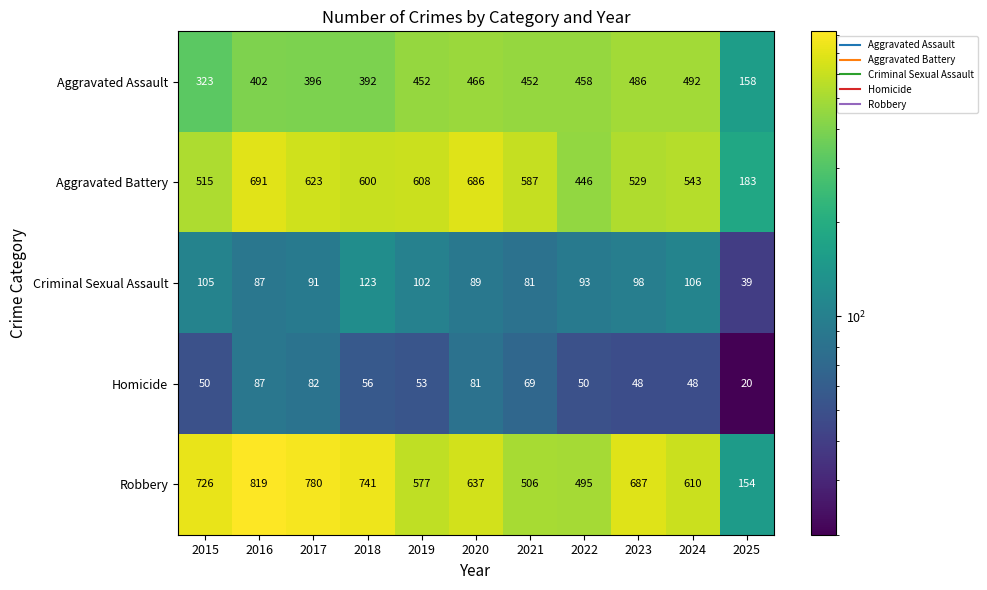

What is the difference between the second highest and minimum values in the Criminal Sexual Assault series?

67